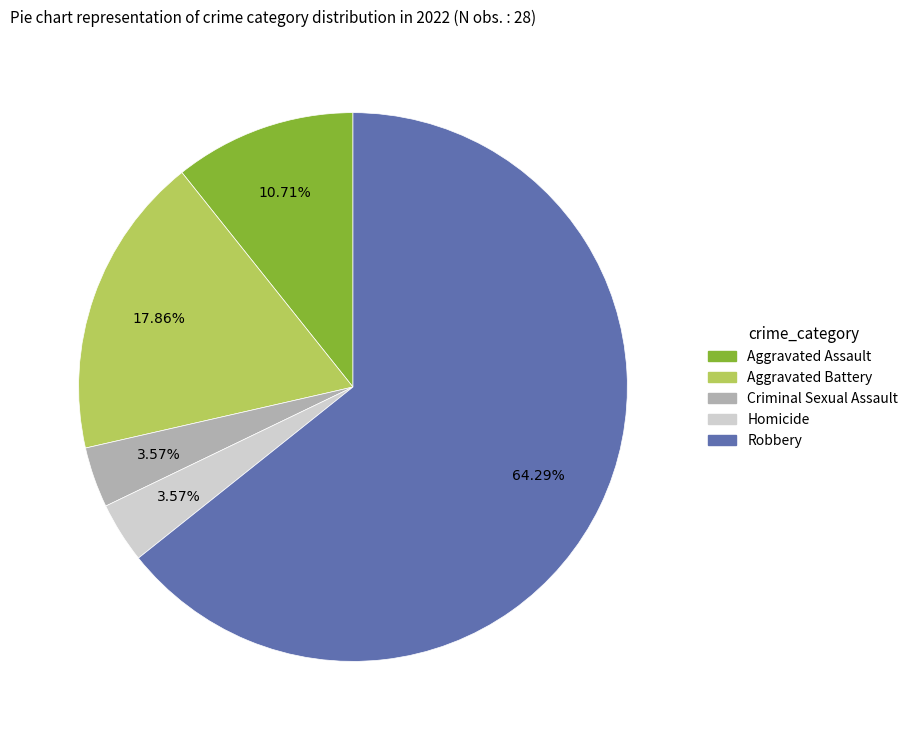

Is it true that Robbery is 55% of the pie?

False